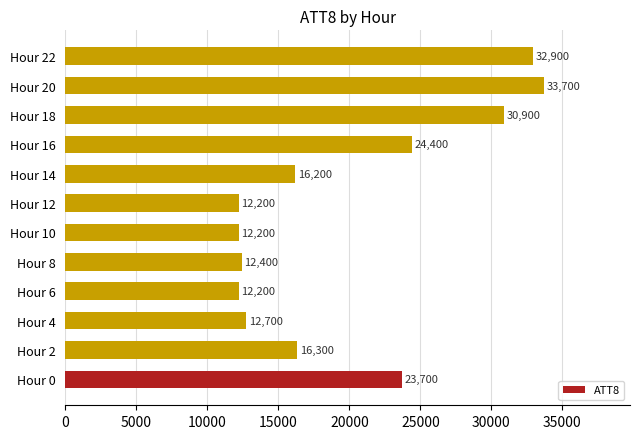

What is the maximum value shown in the chart?

33700